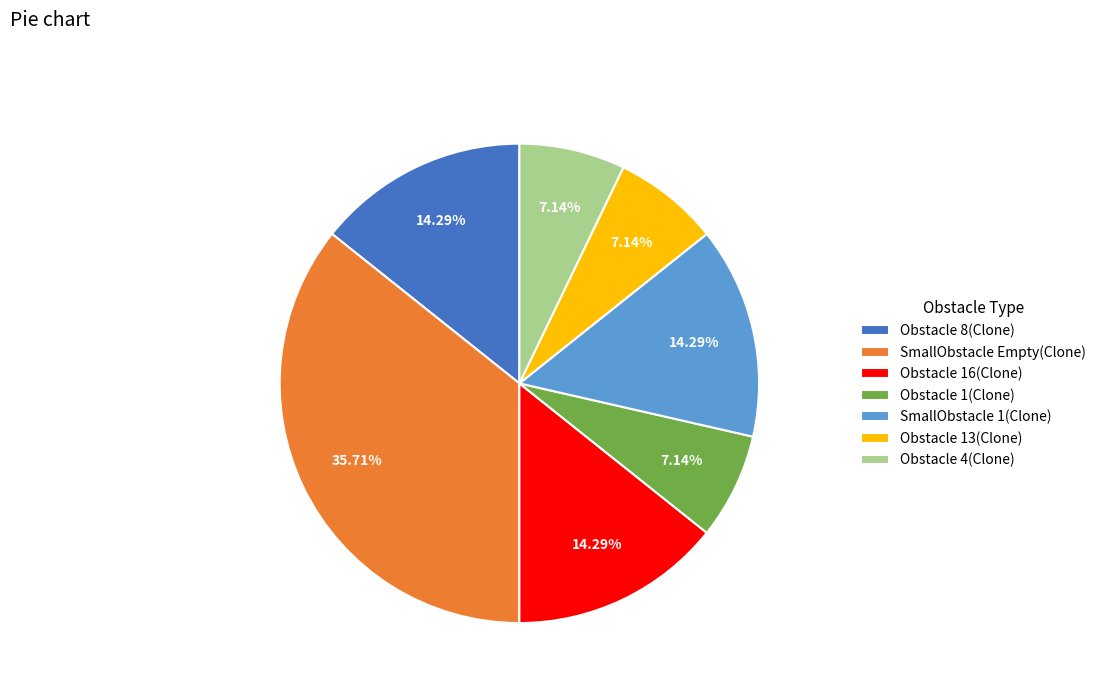

What is the ratio of the value at Obstacle 8(Clone) to the value at SmallObstacle Empty(Clone)?

0.4